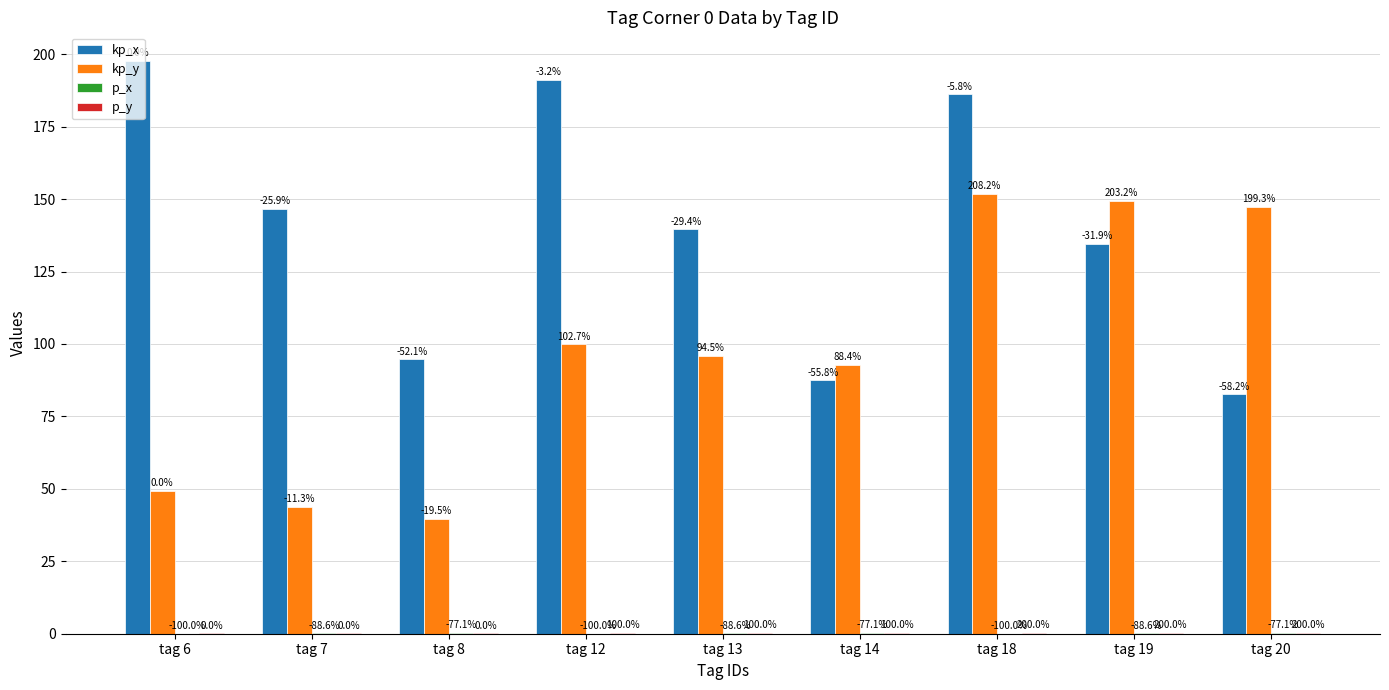

How many groups of bars are there?

9